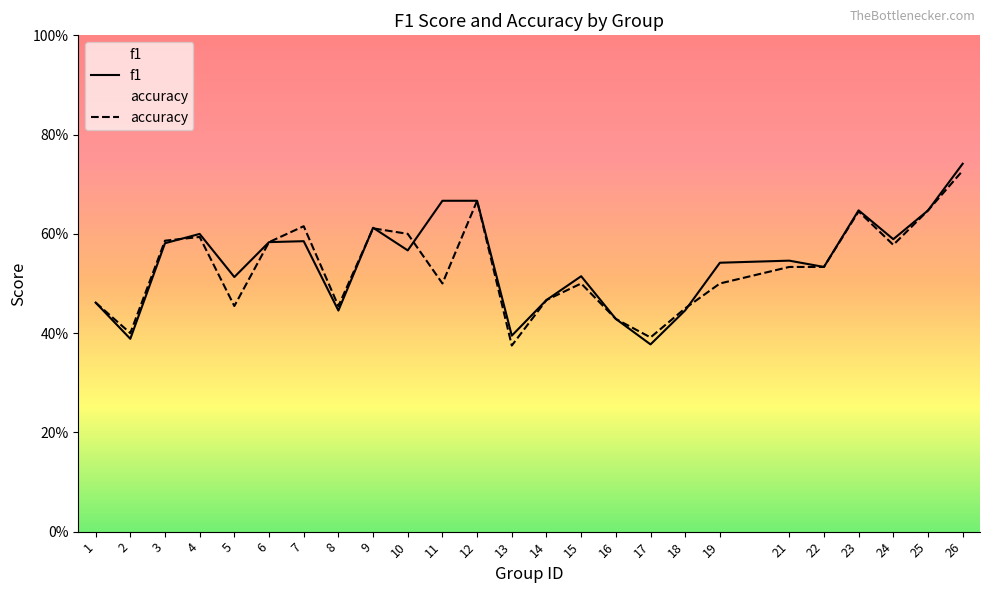

Is it true that accuracy equals 0.6 at 10?

True